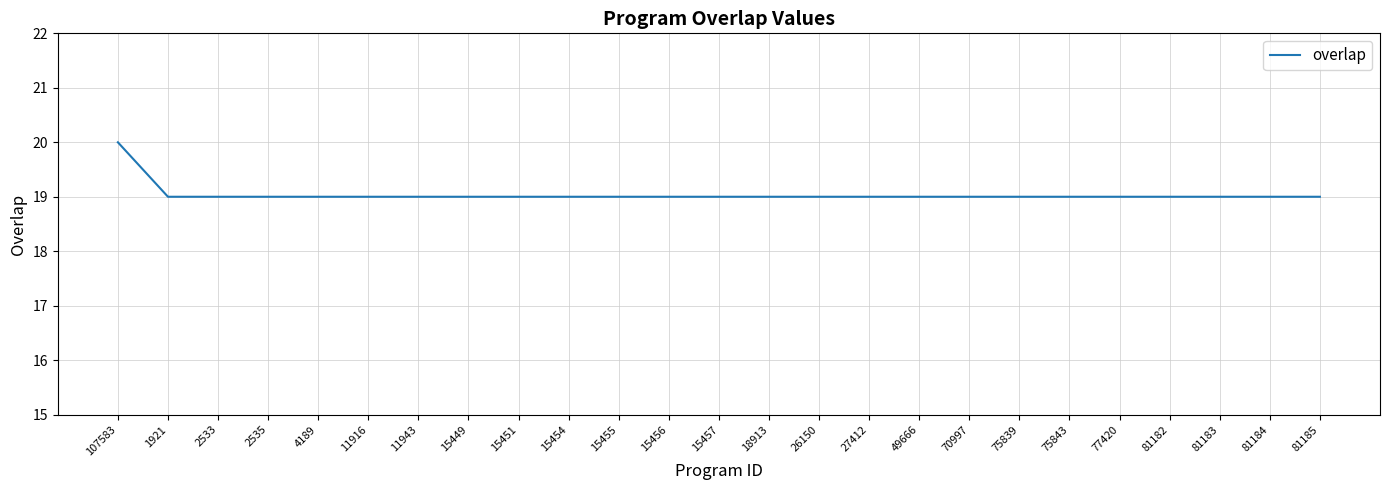

What is the sum of the values at 11943 and 15457?

38